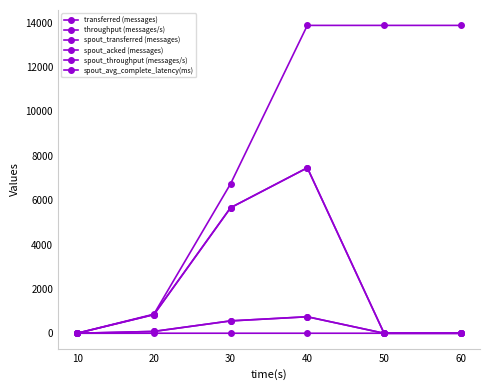

Where does the spout_avg_complete_latency(ms) series first go above 1?

20